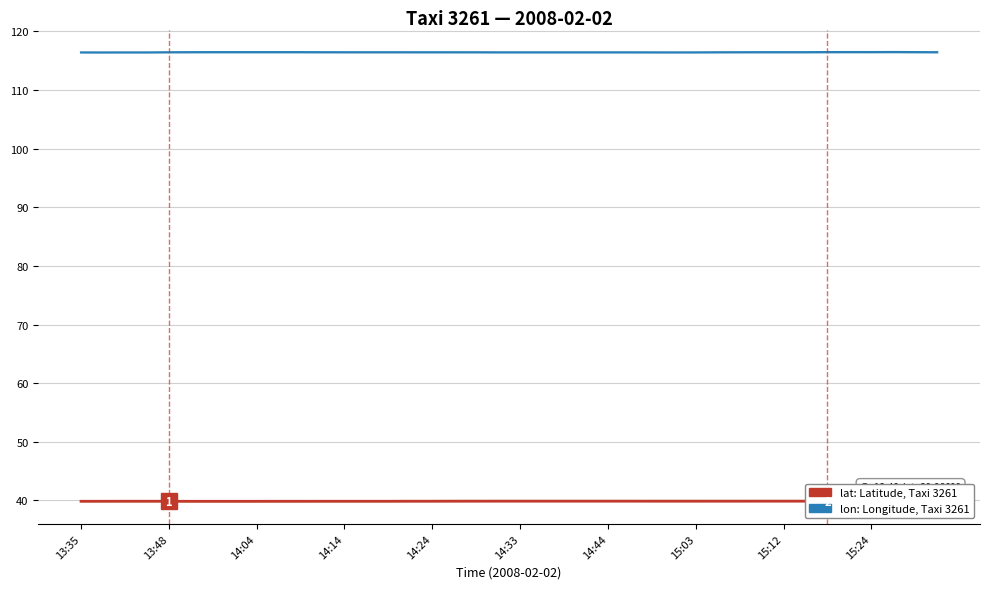

Which series has the largest total across all categories?

lon: Longitude, Taxi 3261